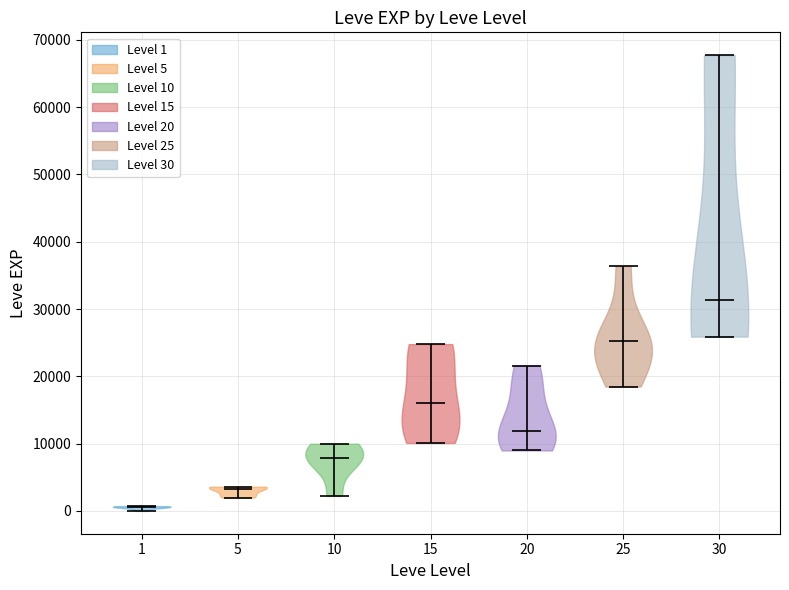

Which violin has the lowest median line?

1